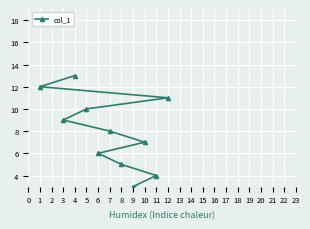

How many distinct data groups are displayed?

1